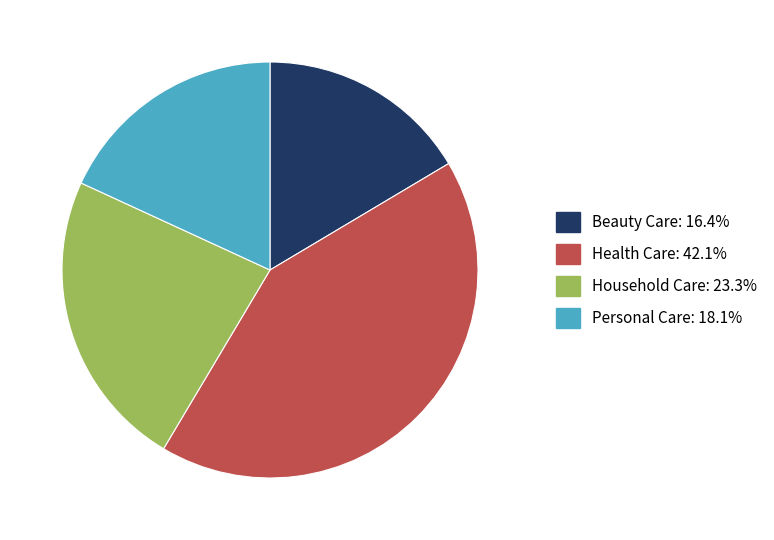

Which slice is the largest?

Health Care